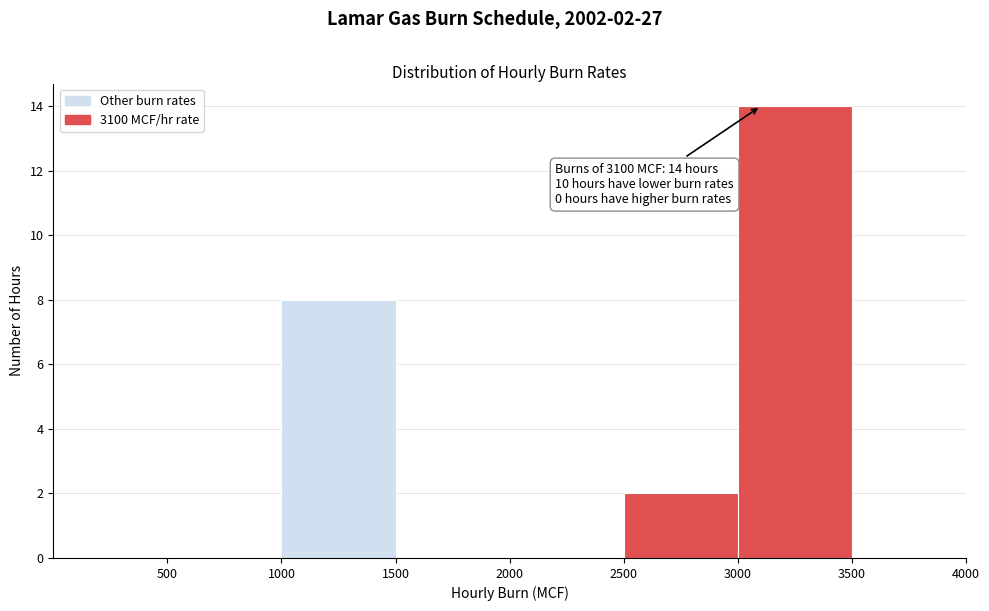

Which range on the x-axis has the tallest bar?

3000 to 3500